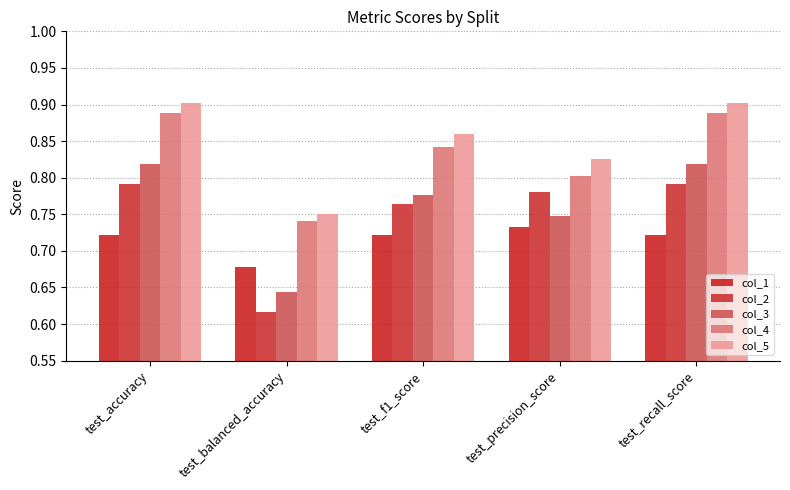

What is the difference between the highest and lowest values at test_accuracy?

0.2